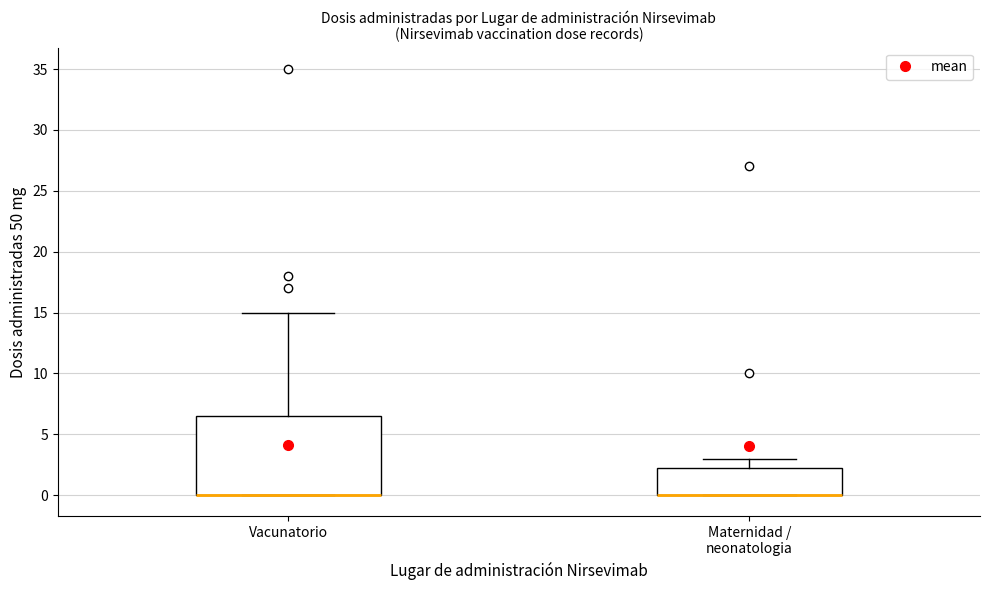

Reading left to right, transcribe this box plot: for each box, give where its median line is, the range the box spans, and where its two whiskers end, as read against the y-axis. The values are not printed on the chart, so give them approximately, as read against the axis.

Vacunatorio: median 0.0 (drawn on the box's lower edge), box 0.0 to 6.5, whiskers 0.0 to 15.0
Maternidad / neonatologia: median 0.0 (drawn on the box's lower edge), box 0.0 to 2.5, whiskers 0.0 to 3.0